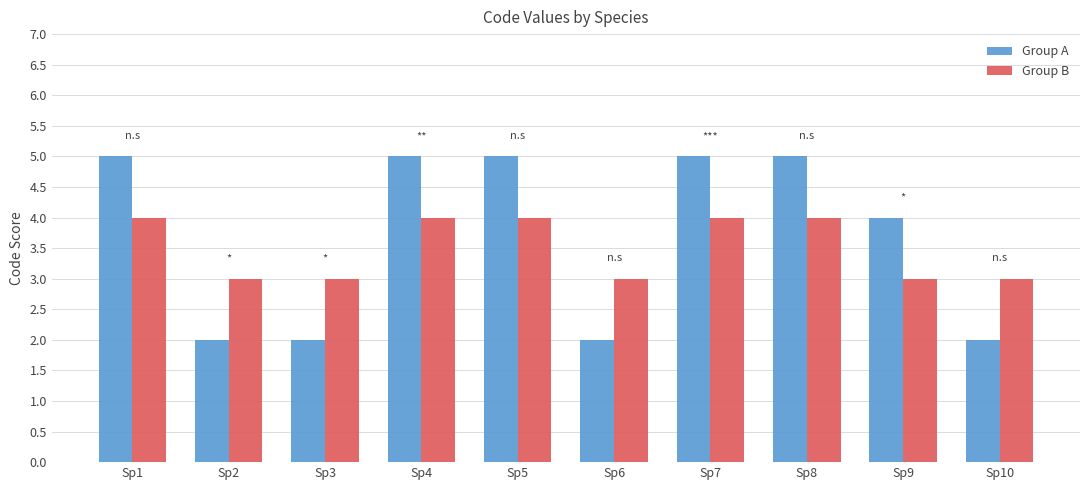

How many series are shown in this chart?

2